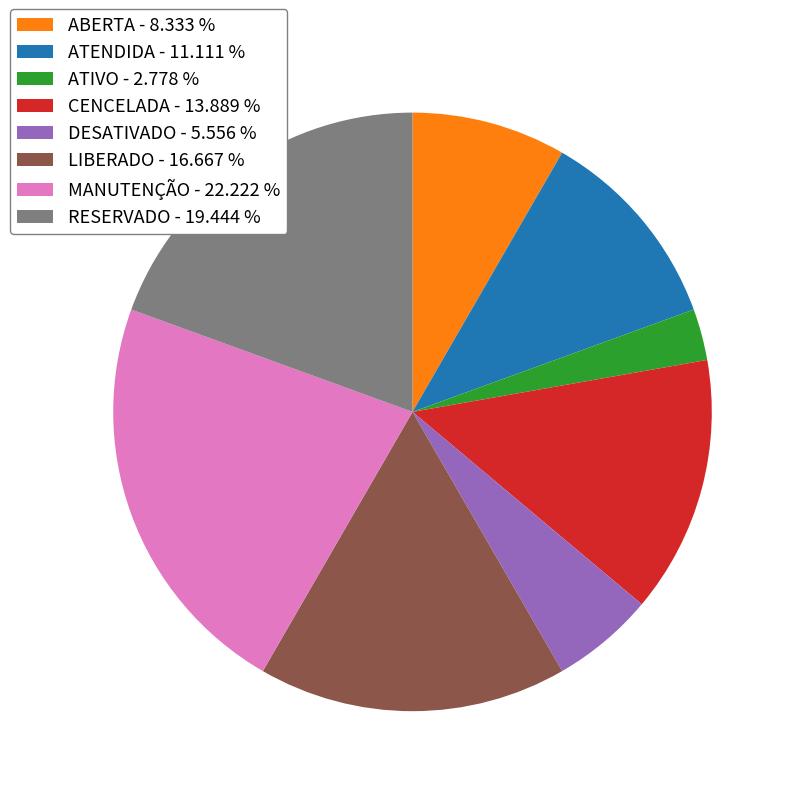

Do RESERVADO - 19.444 % and ATENDIDA - 11.111 % together represent more than half of the pie?

No